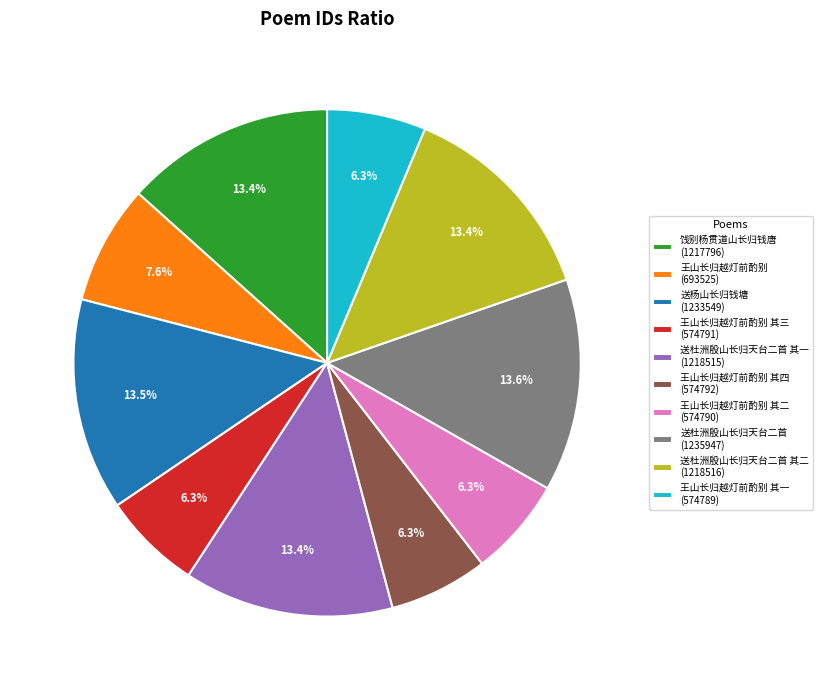

Does 送杜洲殷山长归天台二首 其一 (1218515) represent more than half of the total?

No